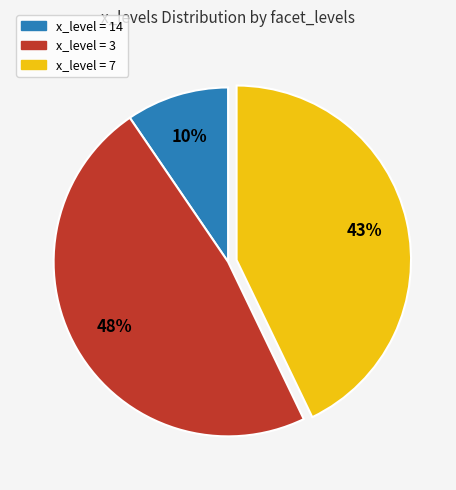

Is there any slice that represents more than half of the pie?

No